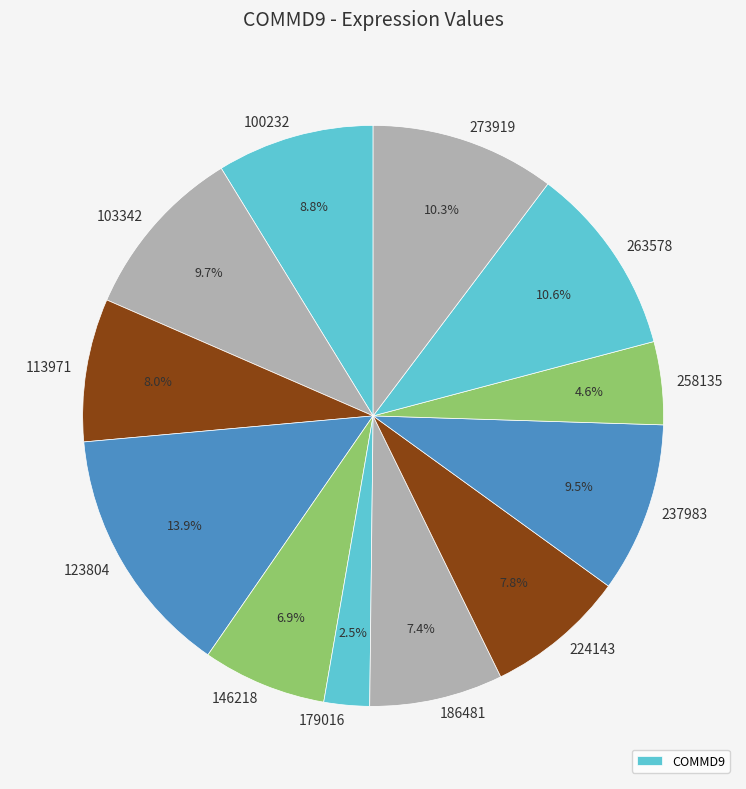

Count the number of slices in the pie.

12